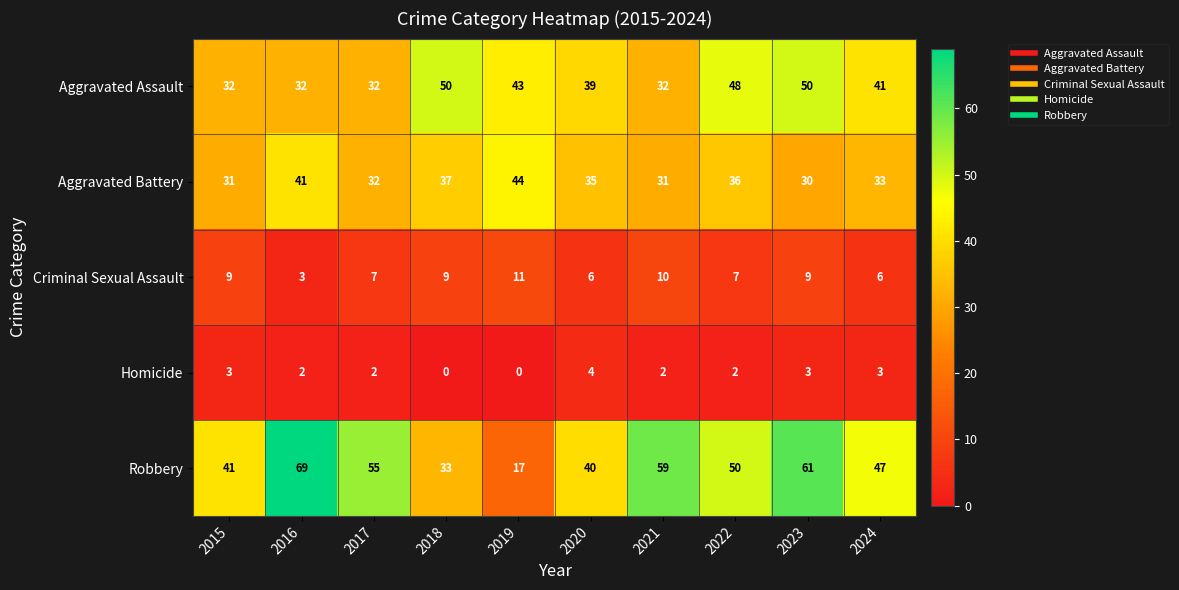

Rank the series at 2015 from lowest to highest value.

Homicide, Criminal Sexual Assault, Aggravated Battery, Aggravated Assault, Robbery